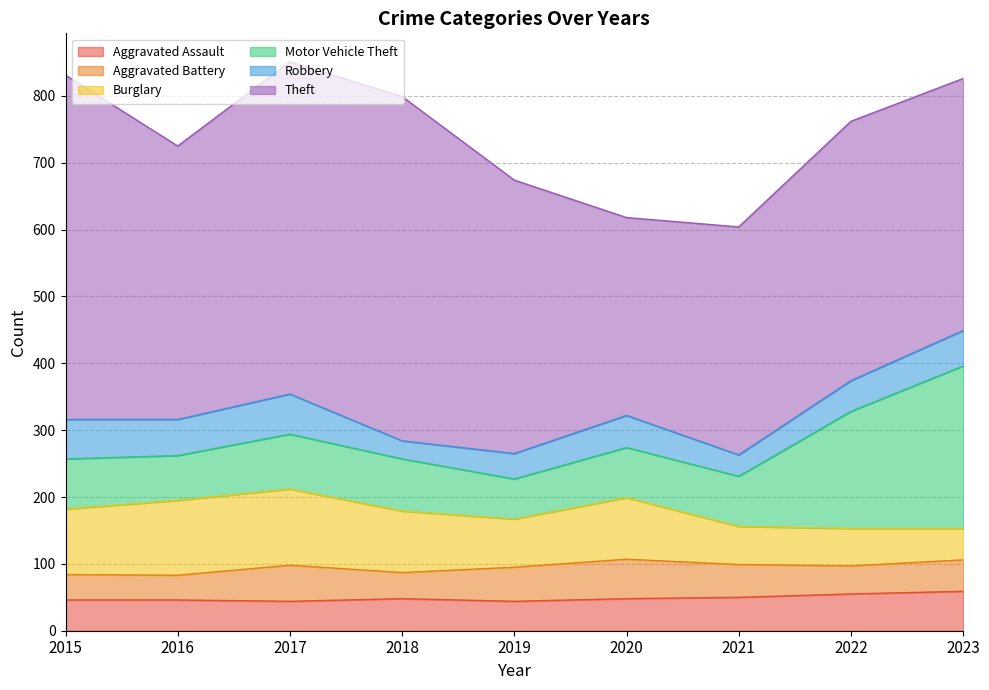

Count the number of categories in the chart.

9